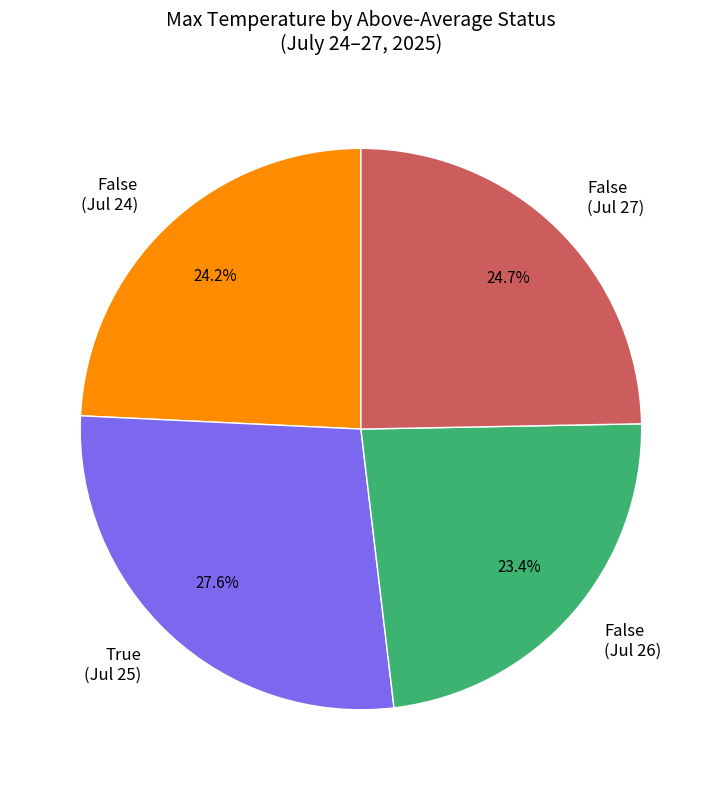

What is the largest slice in the pie chart?

True (Jul 25)